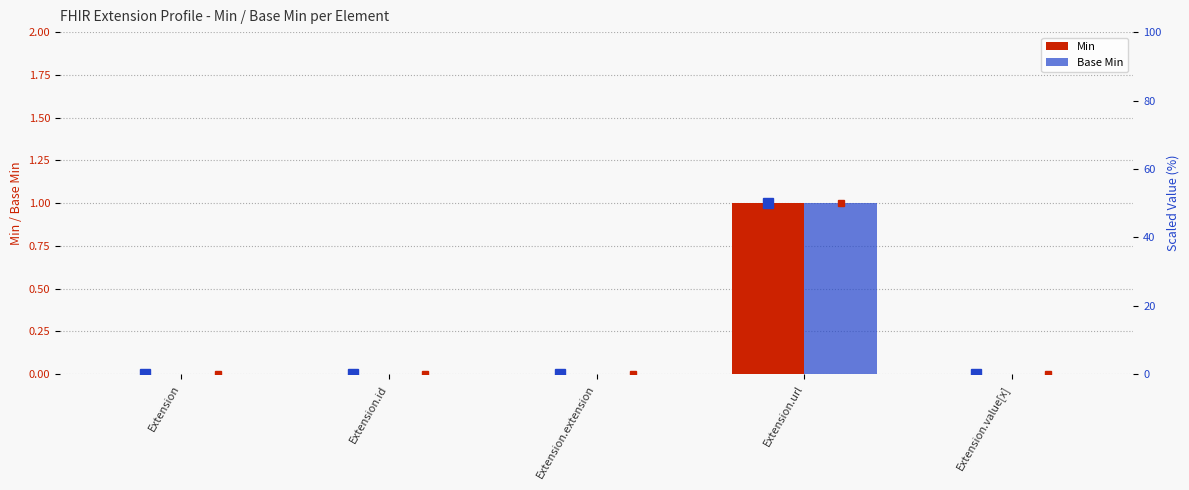

Which series changed the most between Extension.url and Extension.value[x]?

Min (scaled)